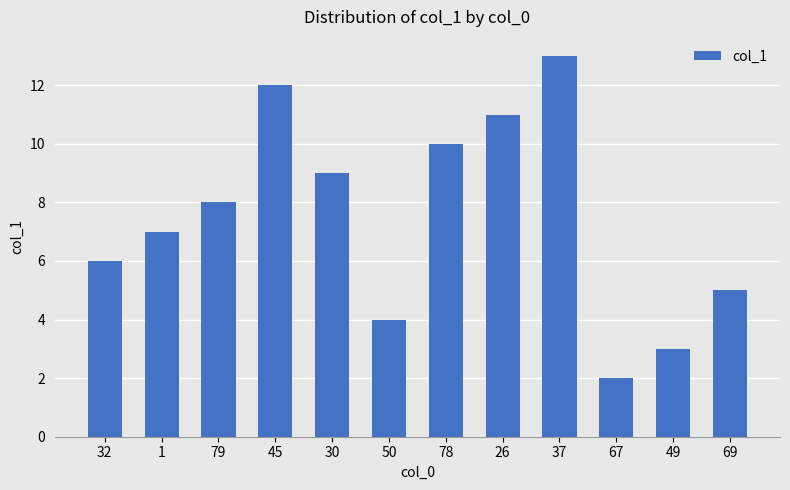

What is the ratio of the value at 32 to the value at 78?

0.6